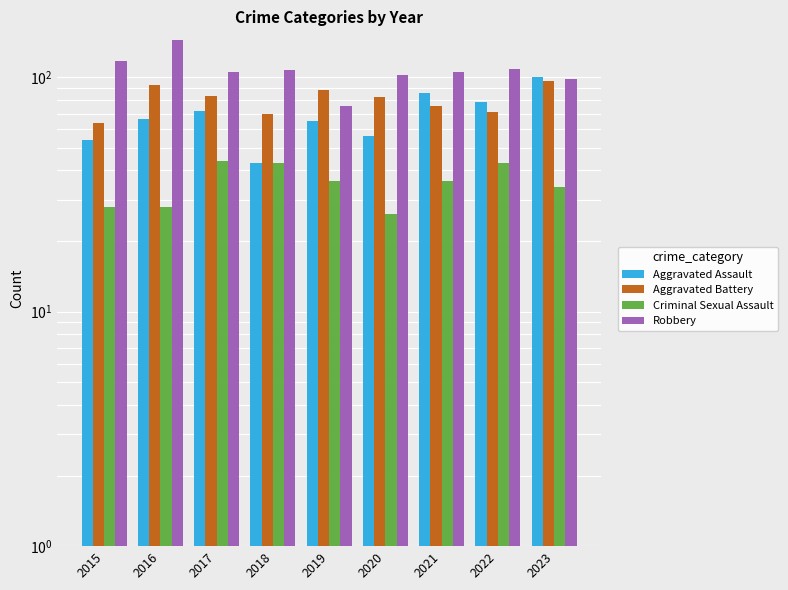

The value of Aggravated Battery at 2018 is 70. True or false?

True